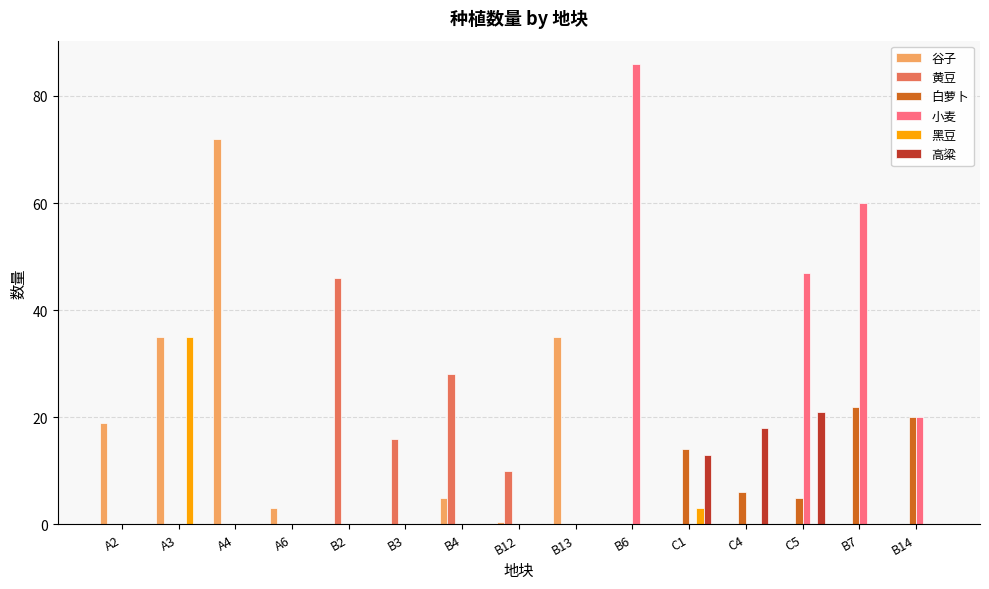

True or false: 白萝卜 has a value of 0.0 at B4.

True